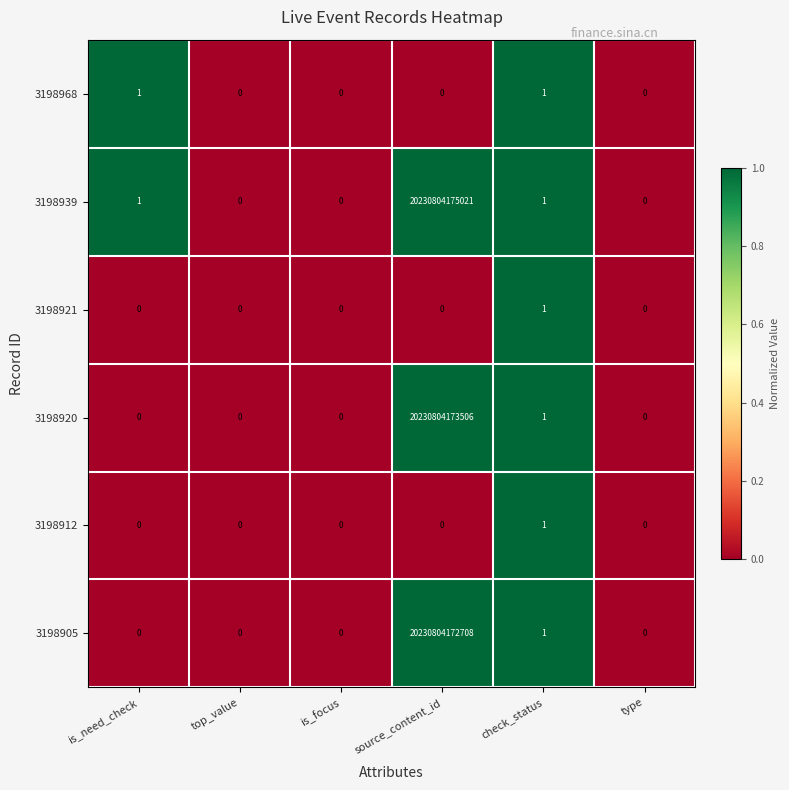

Which series has the largest total across all categories?

3198939